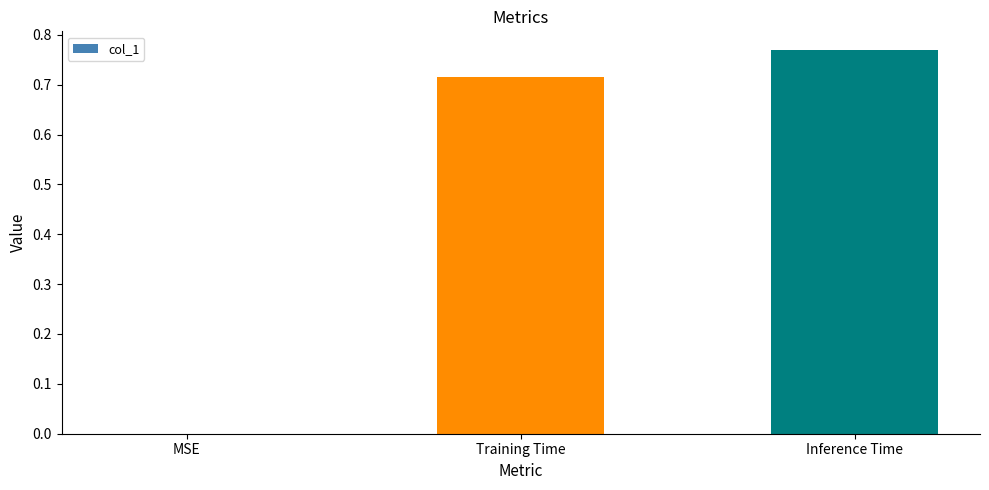

At which label is the value closest to 0?

MSE